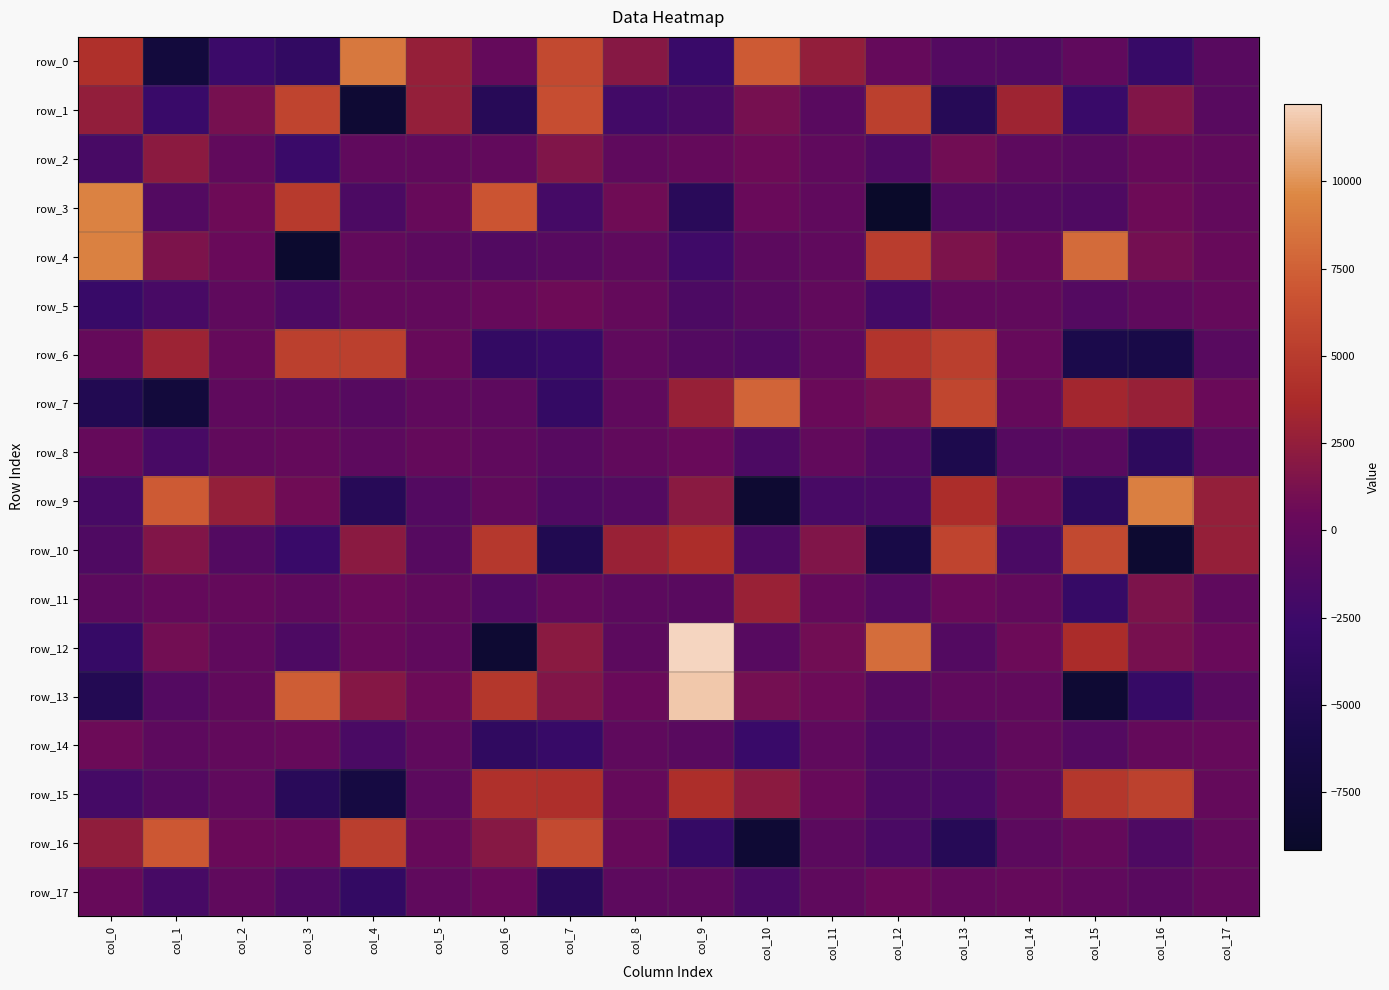

Which category has the lowest value in the row_8 series?

col_13